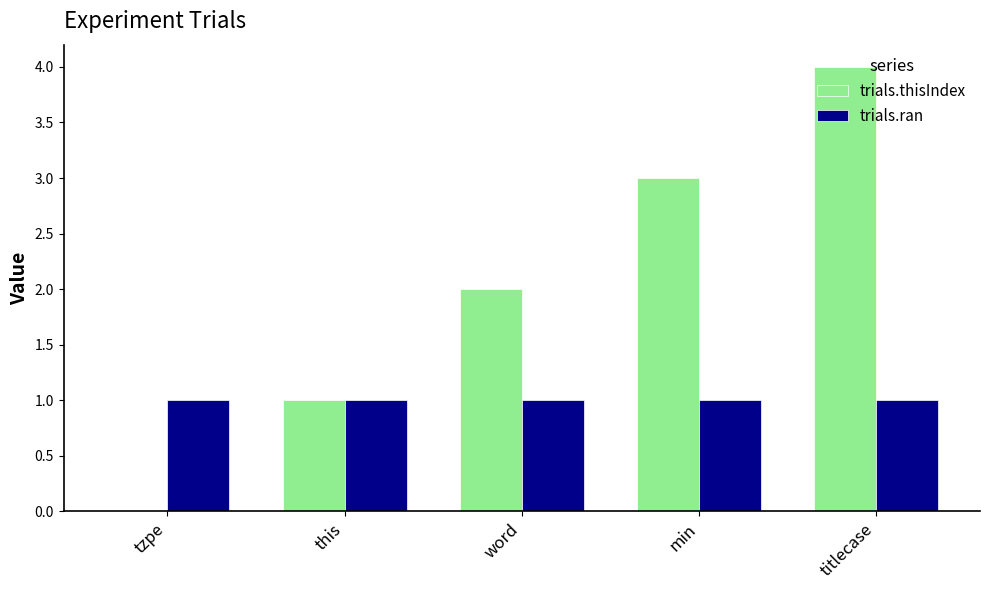

Read the trials.thisIndex value at titlecase.

4